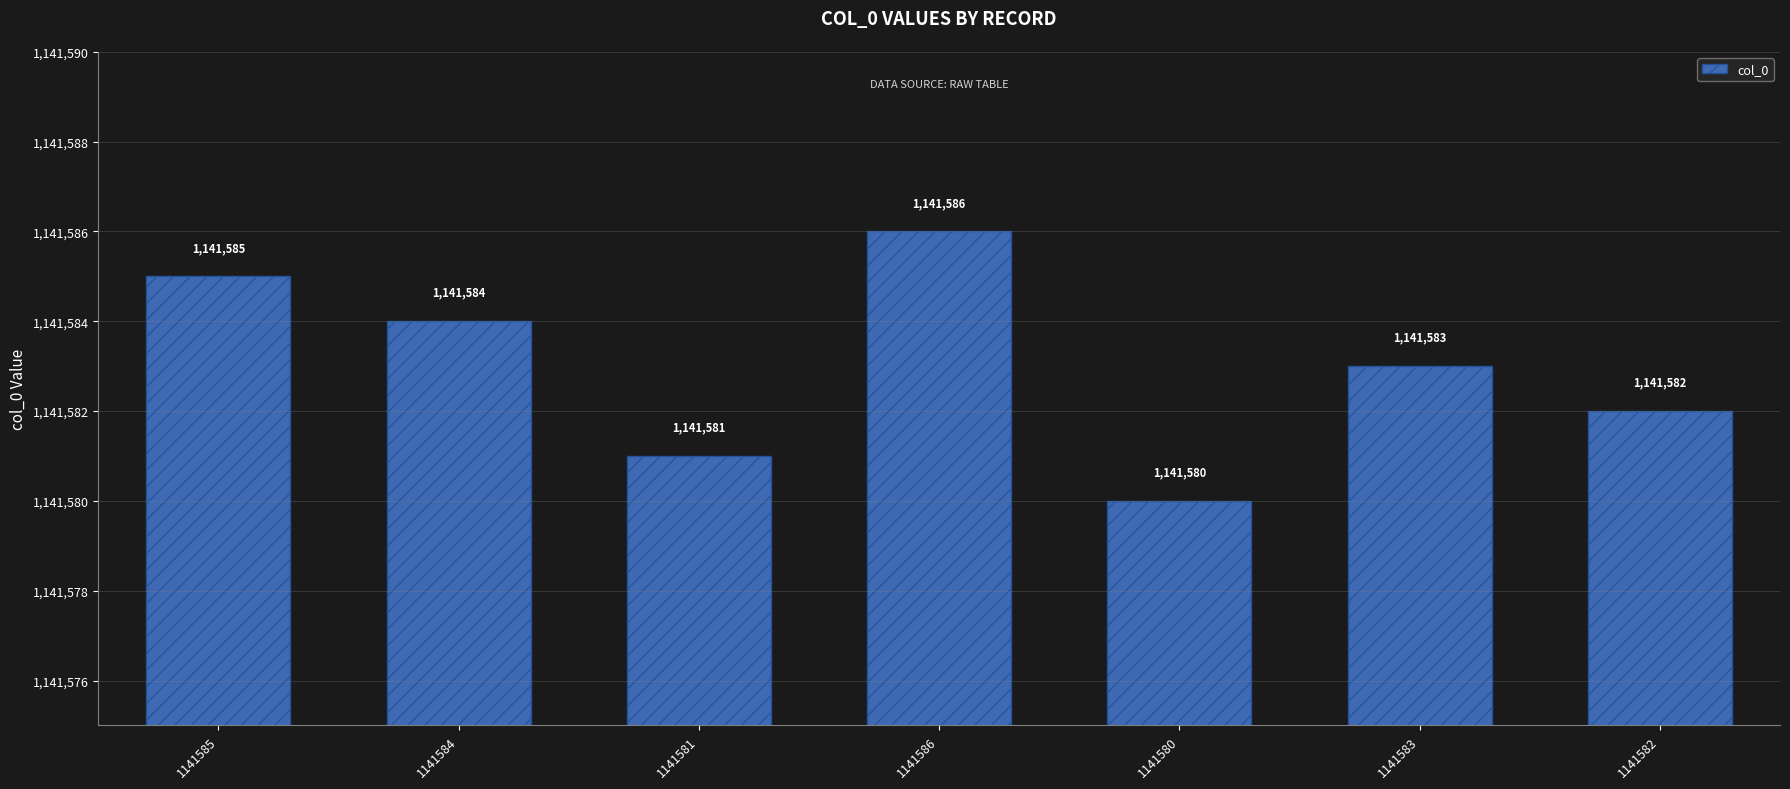

What position from the right is 1141585?

7